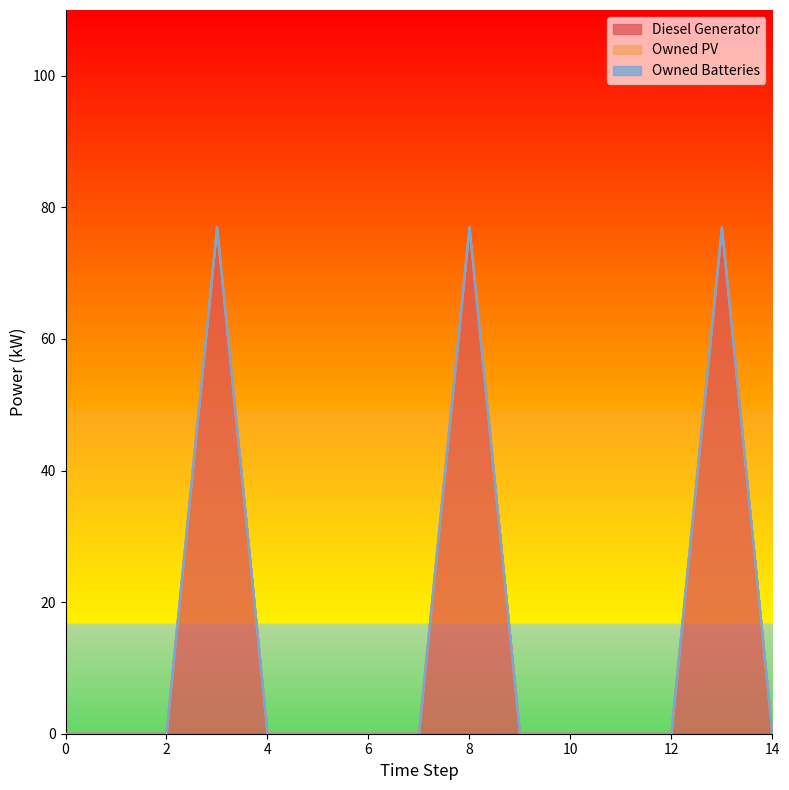

True or false: Diesel Generator and Owned PV cross at least once.

False